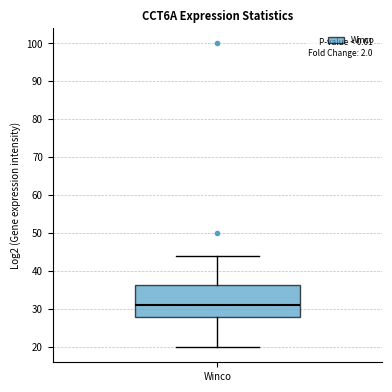

Transcribe this box plot: give where the median line is, the range the box spans, and where the two whiskers end, as read against the y-axis. The values are not printed on the chart, so give them approximately, as read against the axis.

median 31, box 28 to 36, whiskers 20 to 44